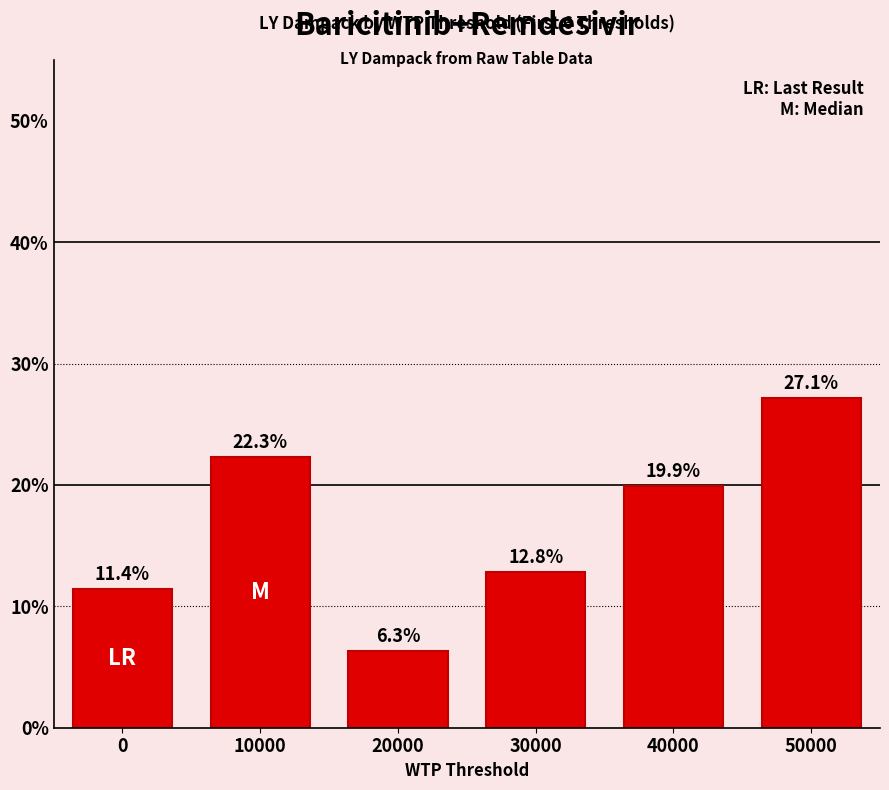

Reading right to left, list all the values displayed in this chart.

27.1	19.9	12.8	6.3	22.3	11.4